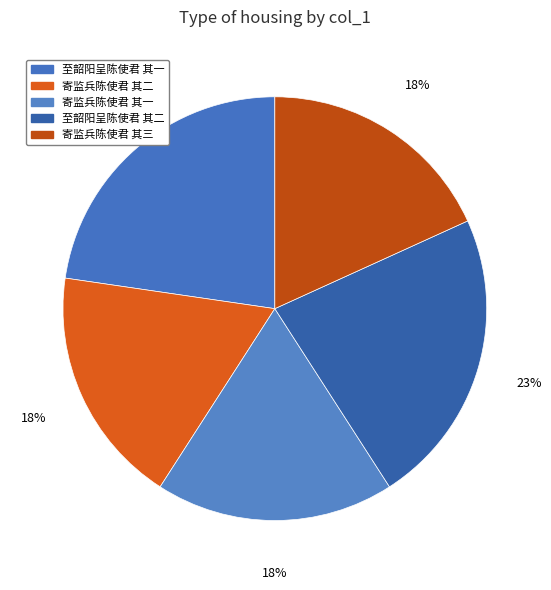

Does any single category account for the majority?

No